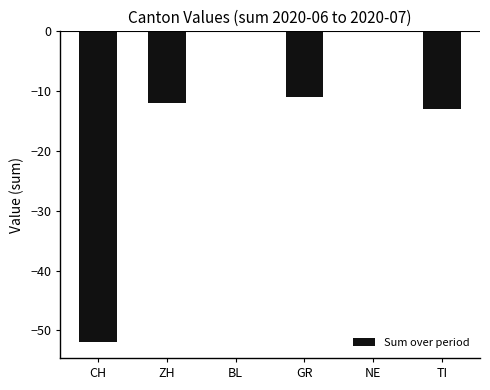

What is the change in value from CH to ZH?

+40